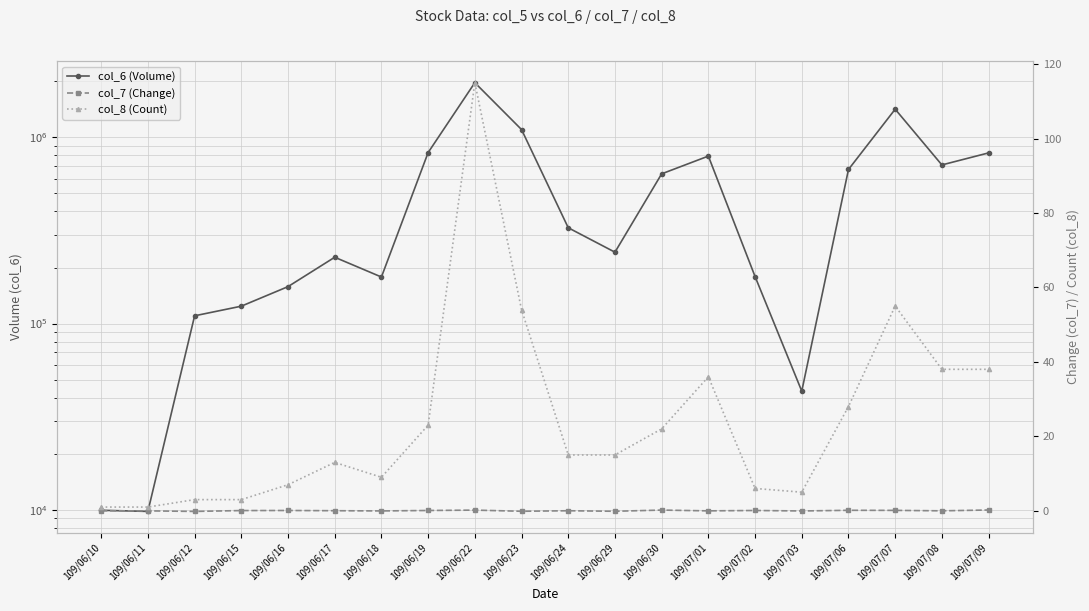

At which category is the sum across all series the highest?

109/06/22